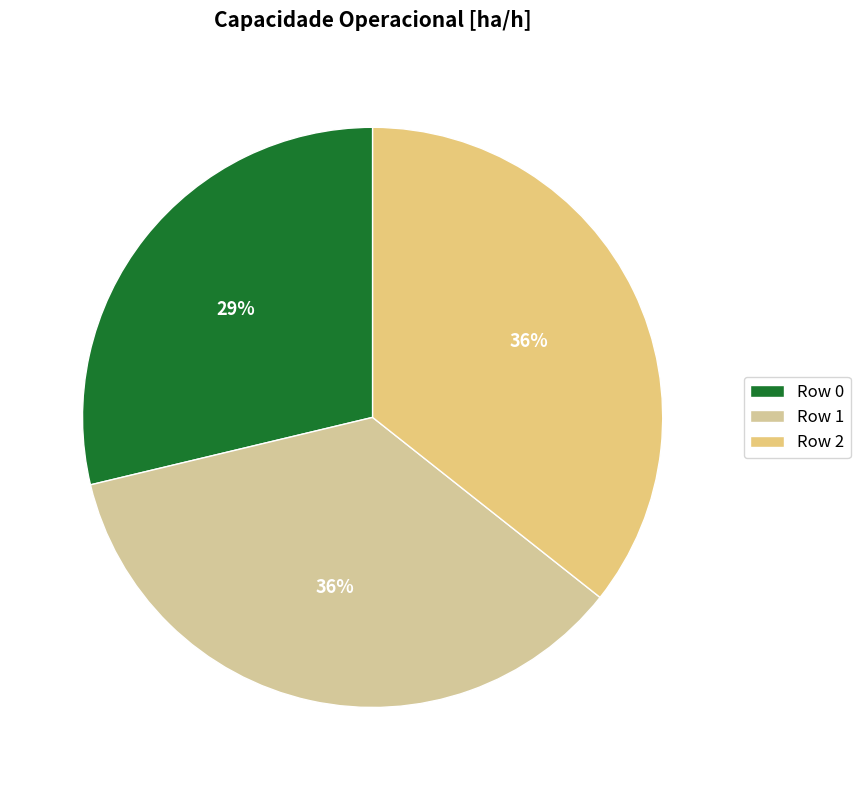

Is the sum of Row 2 and Row 0 greater than half?

Yes